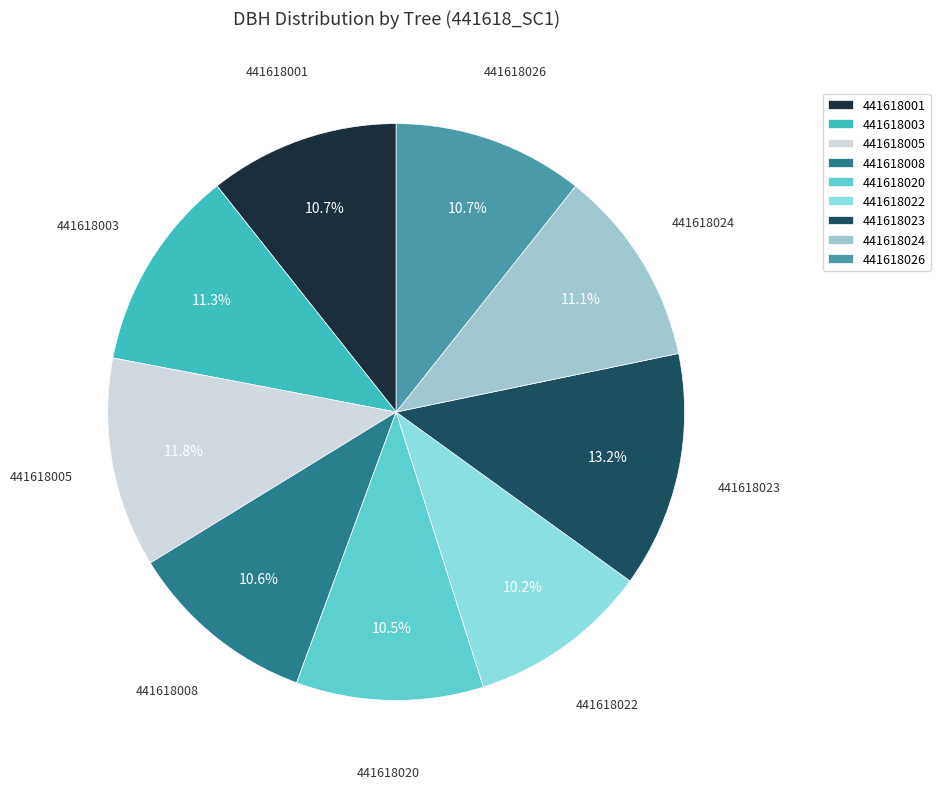

Which slice is the largest?

441618023